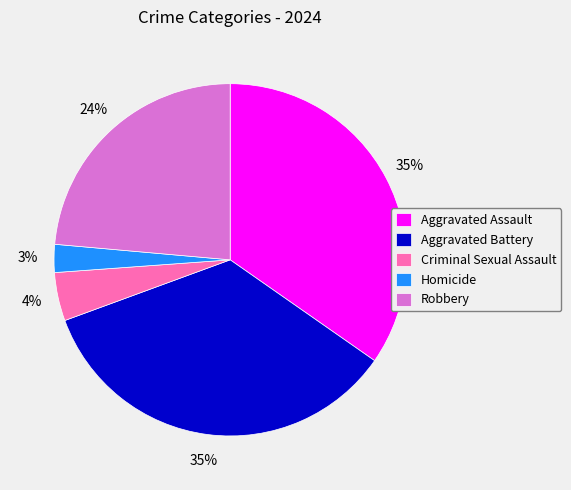

Do Robbery and Homicide together represent more than half of the pie?

No